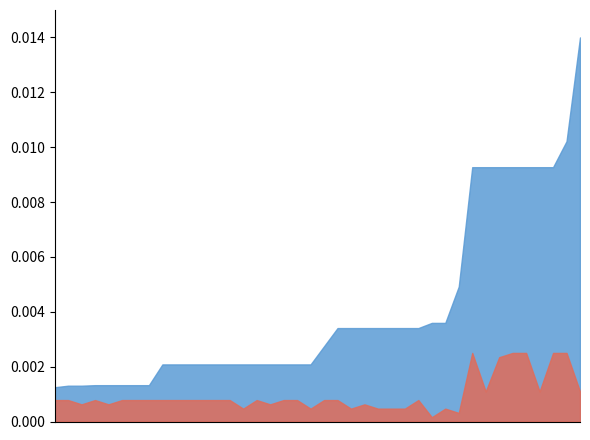

Does the chart have visible grid lines?

No